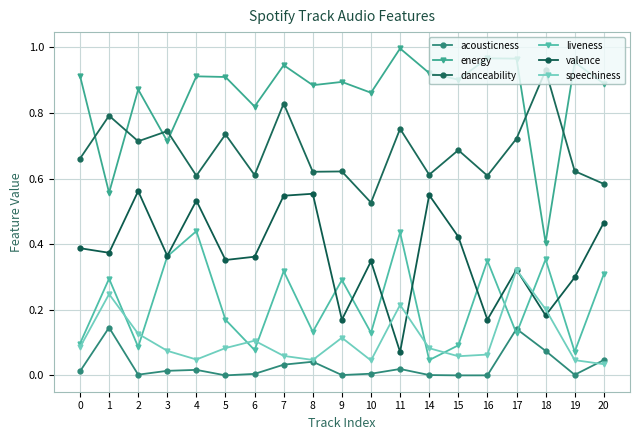

Is this an area chart (filled region under the line)?

No